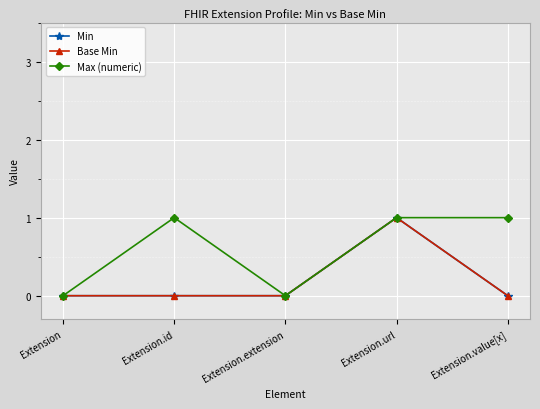

Rank the series by their maximum value, from lowest to highest.

Min, Base Min, Max (numeric)